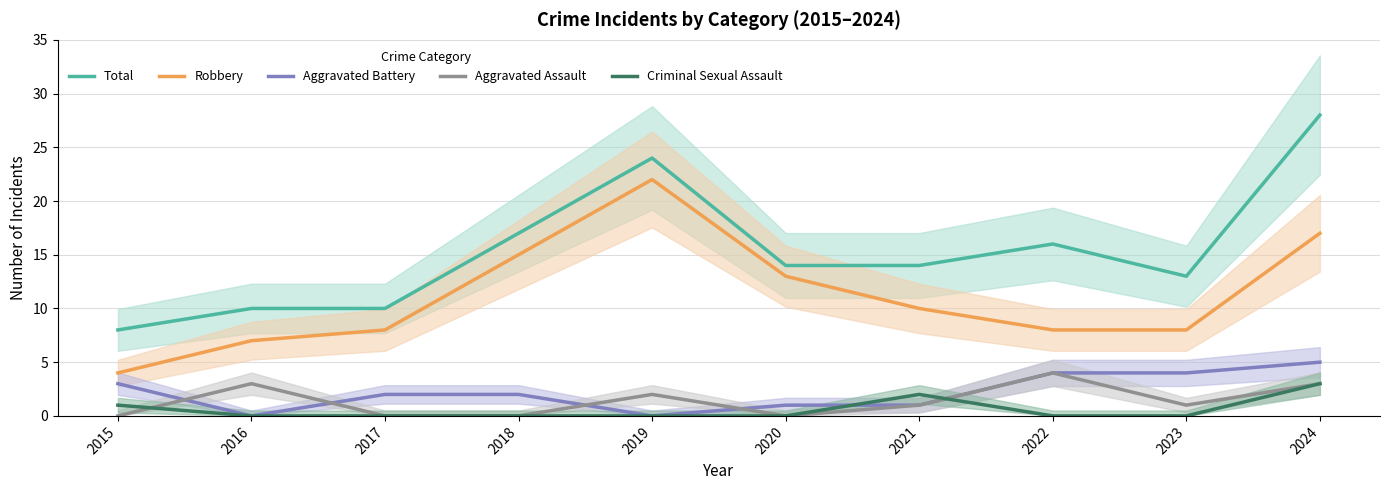

At how many categories does at least one series exceed 22?

2